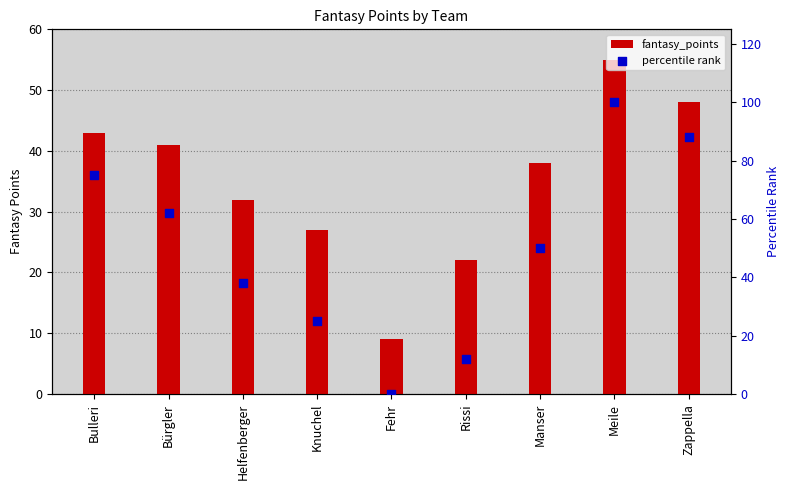

Which series reaches the minimum Y coordinate?

percentile rank